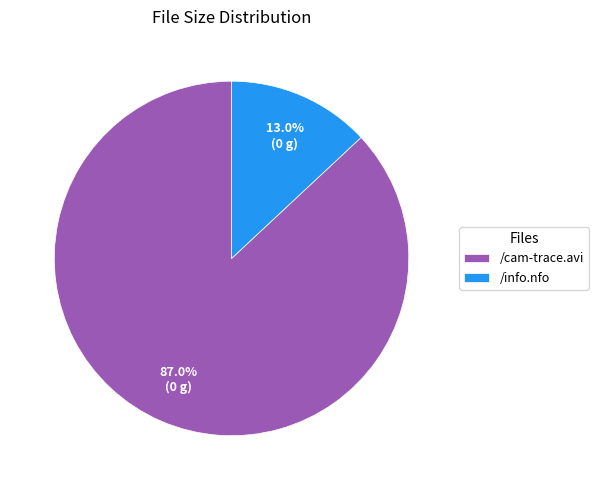

The /info.nfo slice represents 13% of the pie. True or false?

True